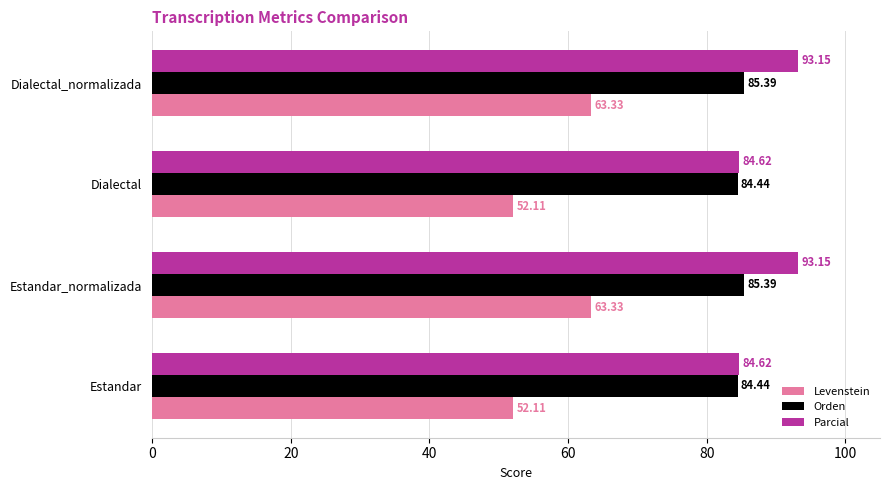

What is the average value of the Parcial series?

88.9